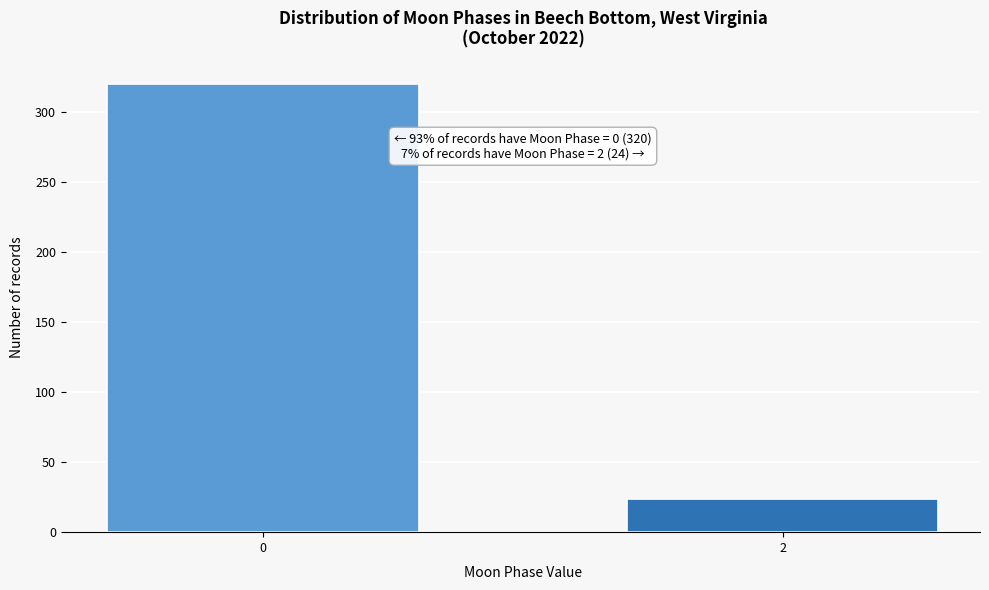

Reading left to right, extract all data points from this chart.

0=320	2=24